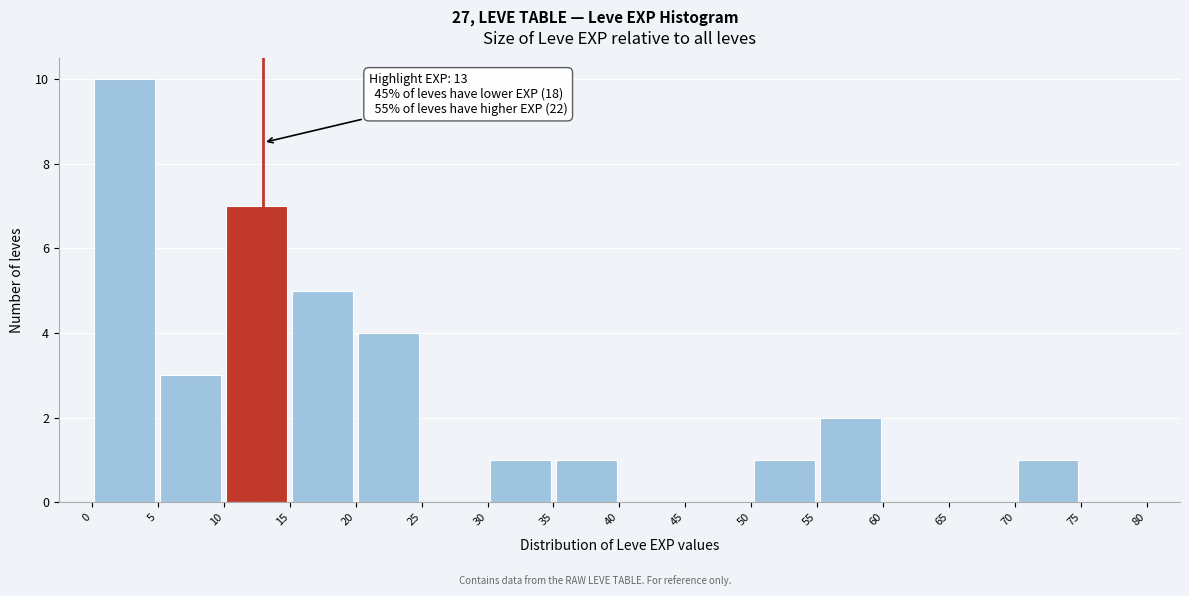

Which range on the x-axis has the tallest bar?

0 to 5